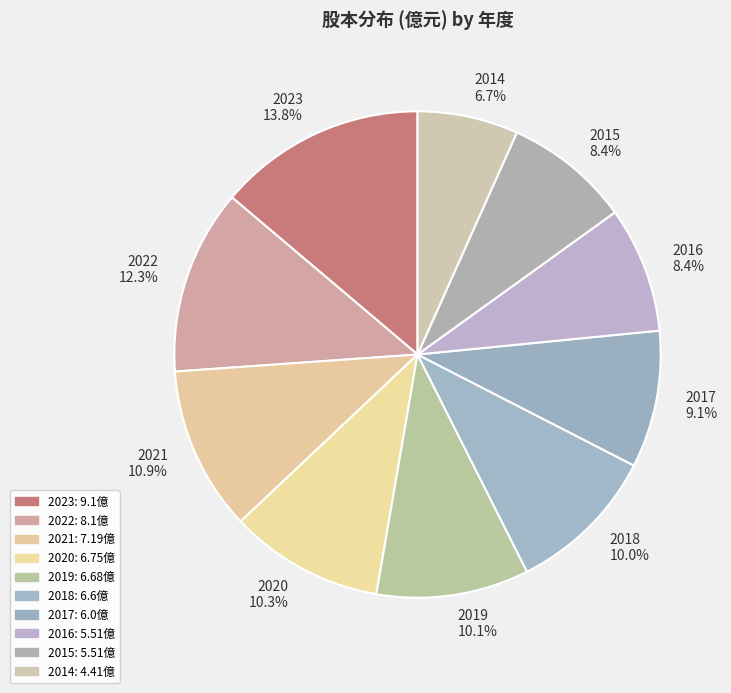

Is there any slice that represents more than half of the pie?

No